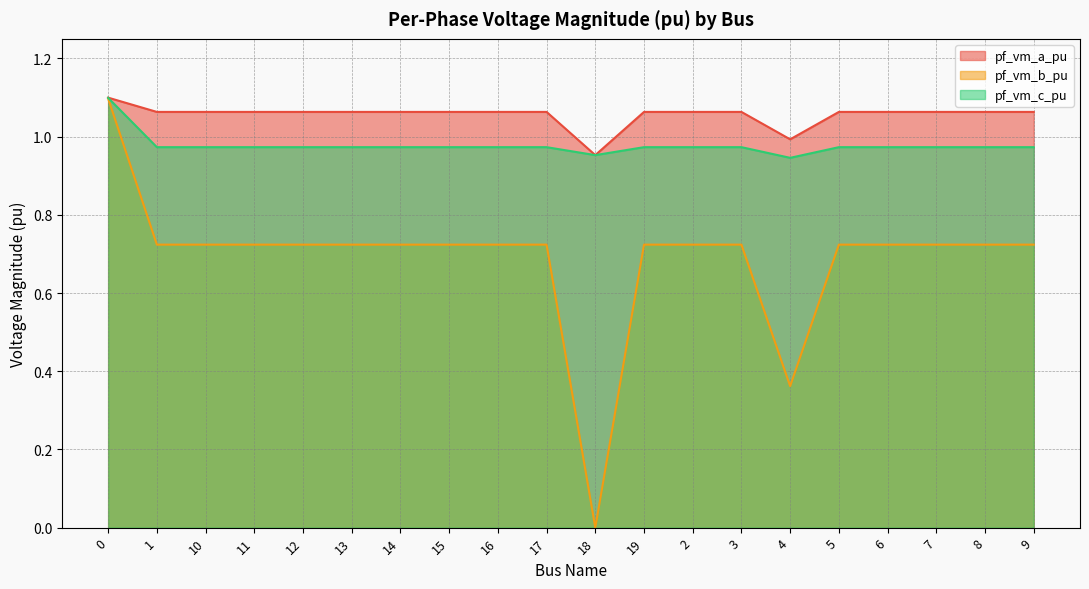

Which series has the largest range (max minus min)?

pf_vm_b_pu